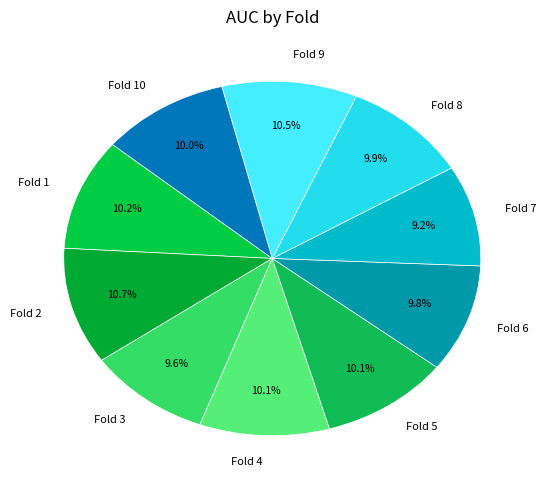

Is the sum of Fold 1 and Fold 10 greater than half?

No